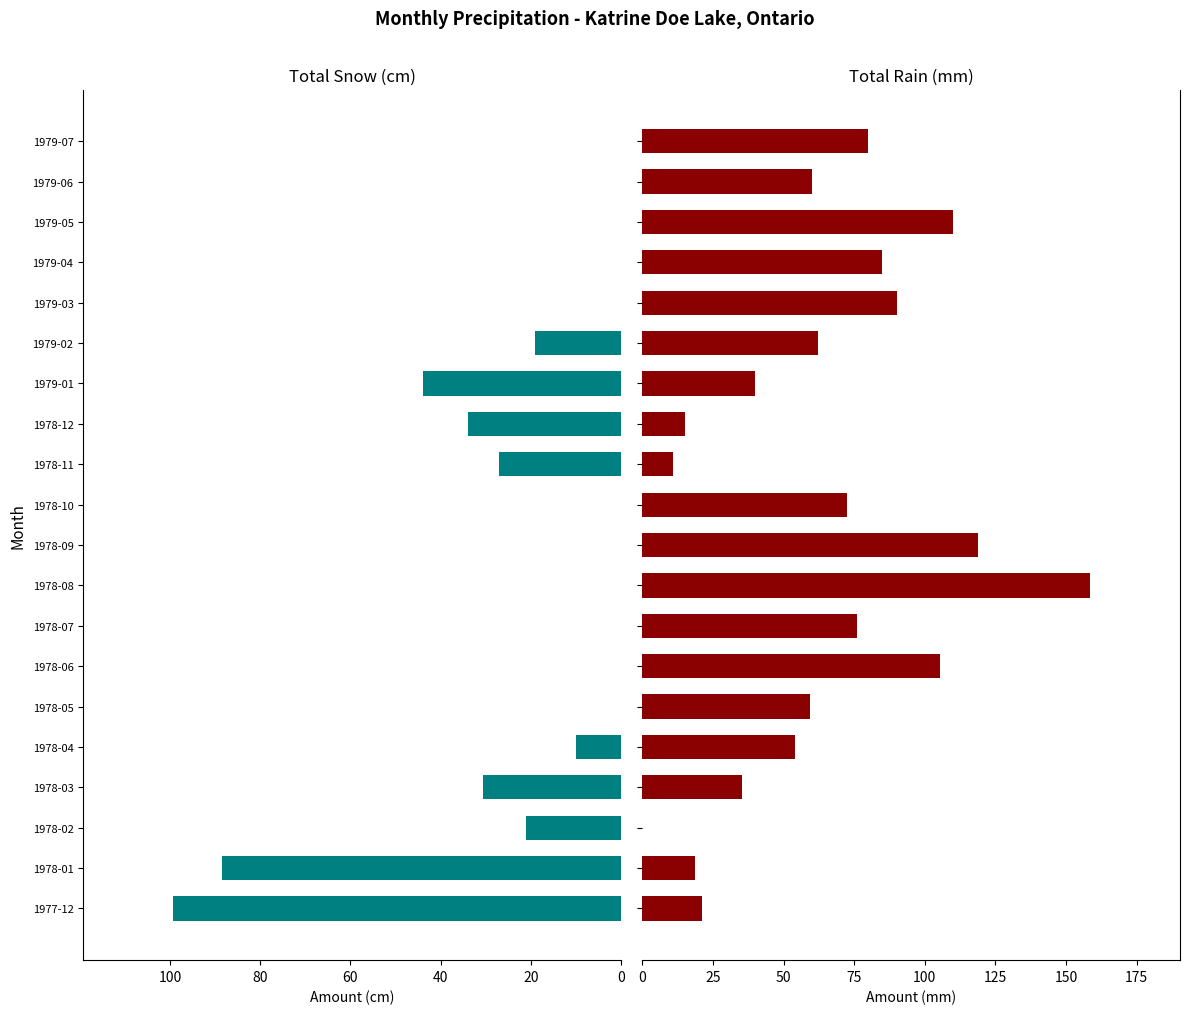

Is the value of Total Snow (cm) at 1978-02 greater than the value of Total Rain (mm) at 1978-05?

No